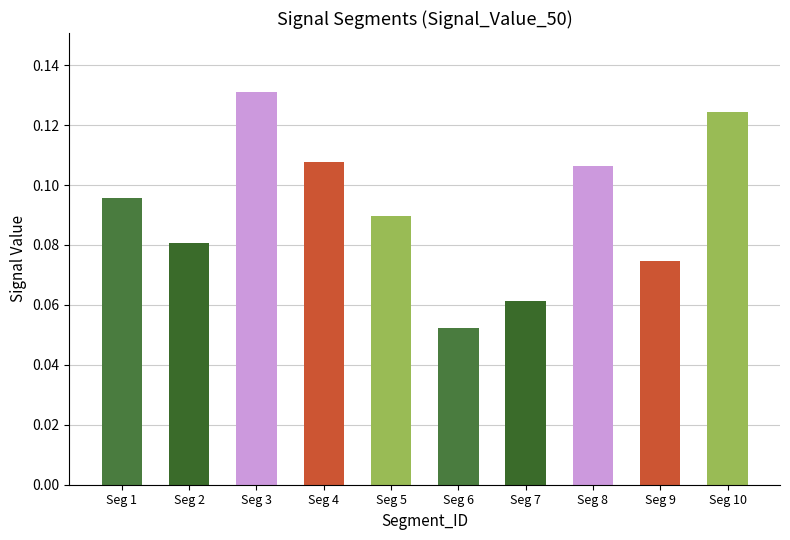

Rank the categories by value from lowest to highest.

Seg 6, Seg 7, Seg 9, Seg 2, Seg 5, Seg 1, Seg 8, Seg 4, Seg 10, Seg 3